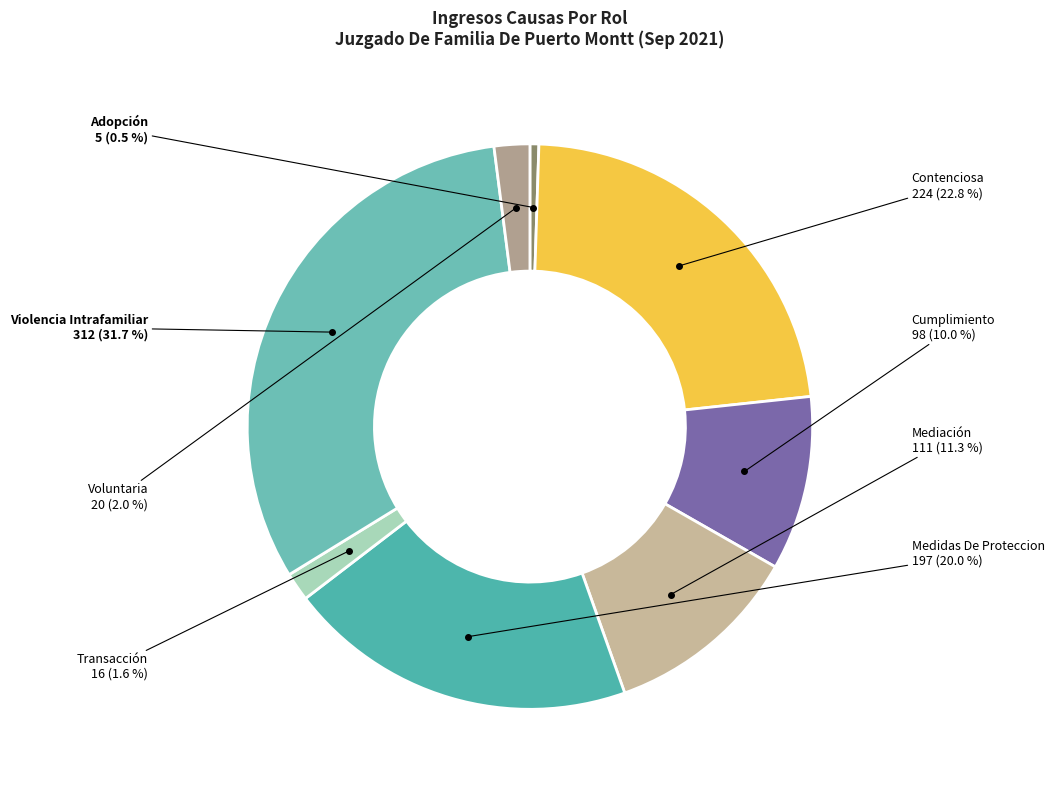

To the nearest percent, what is the average slice percentage?

12%